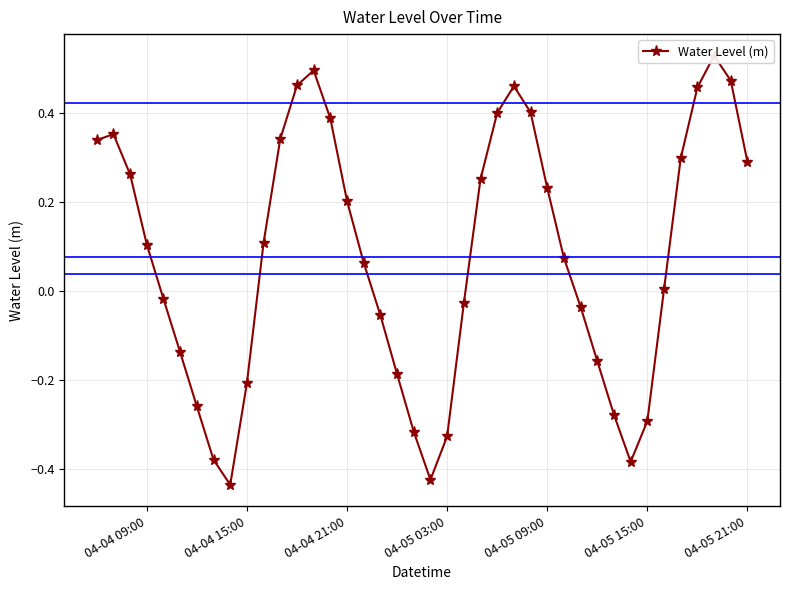

What is the value of the 32nd point from the left?

-0.3